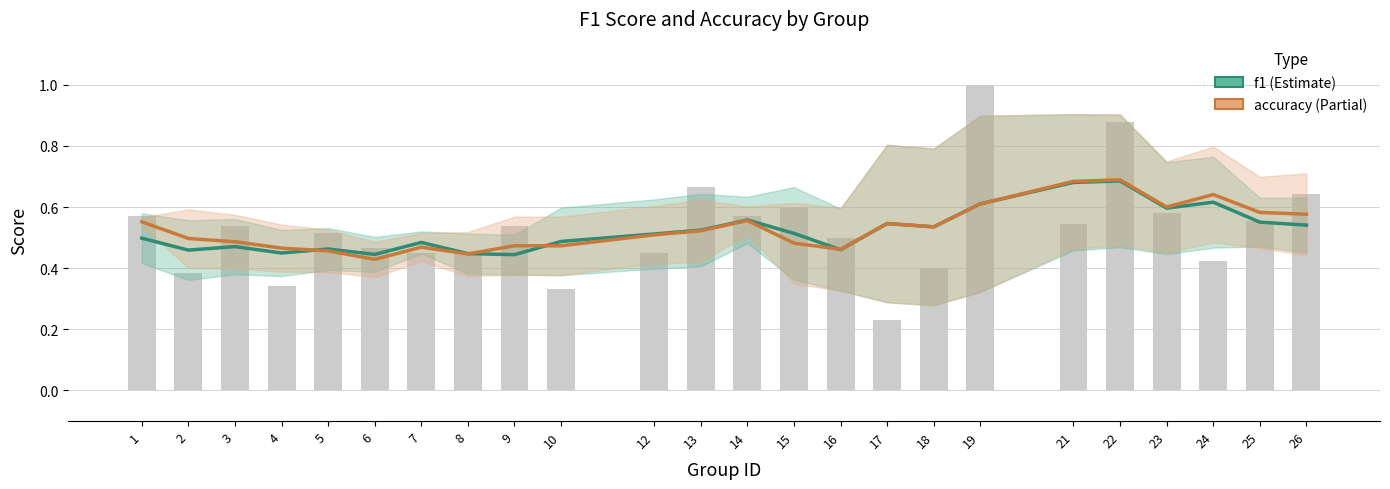

True or false: accuracy has a value of 0.6 at 26.

True